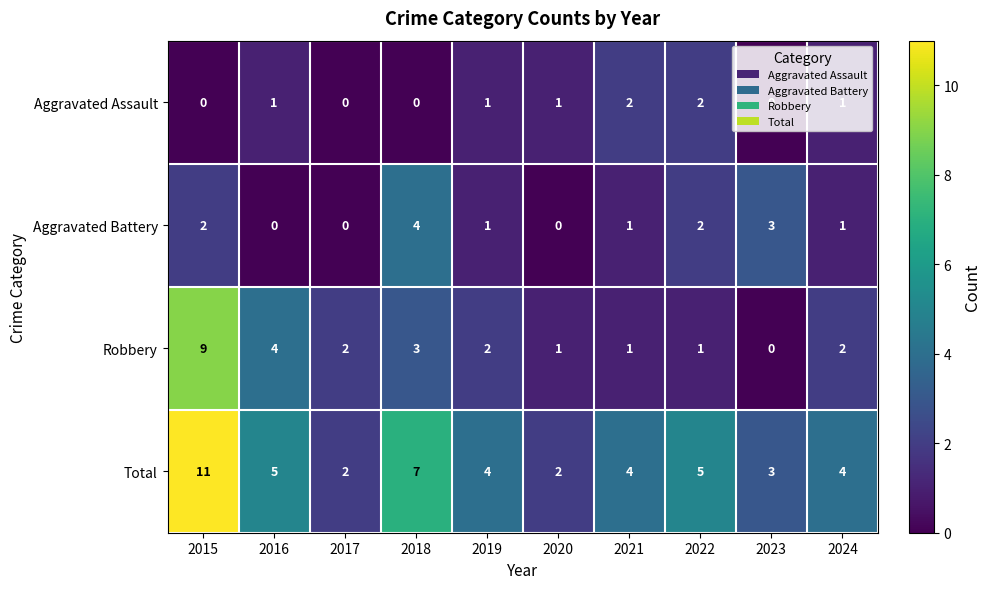

What is the sum of the Robbery values at 2015 and 2022?

10